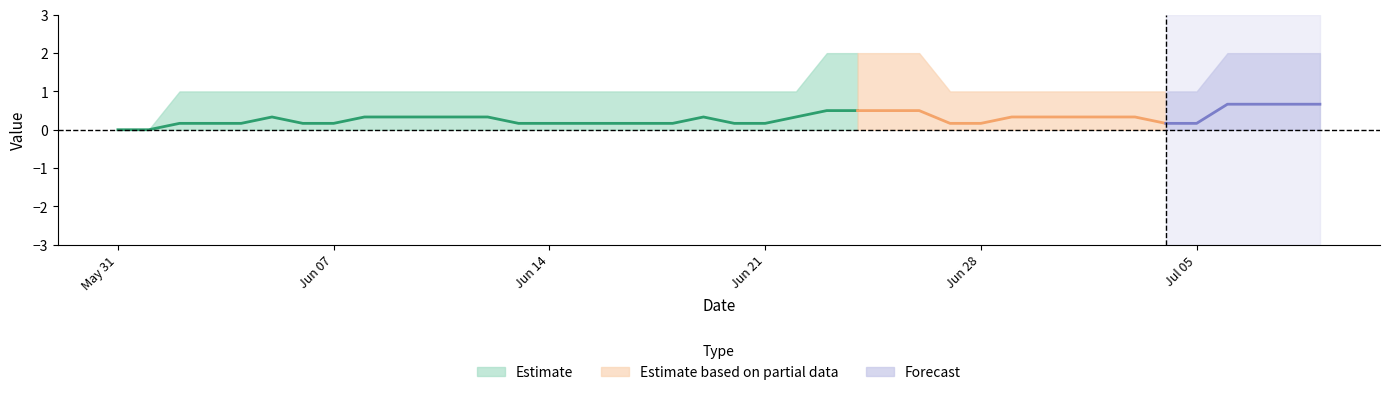

True or false: TG has a value of -1 at 35.

False